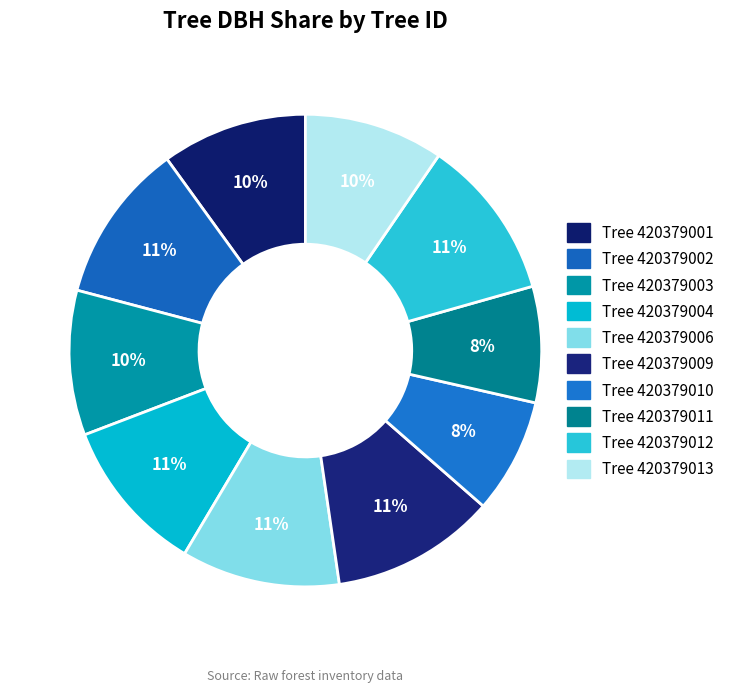

How many segments does this pie chart have?

10